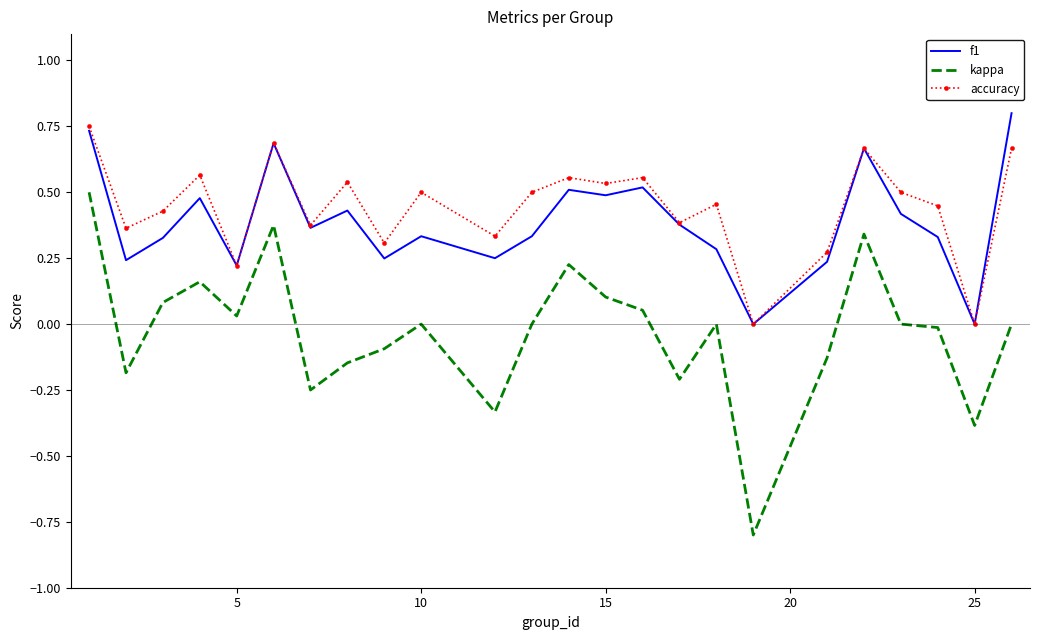

Which series has the largest range (max minus min)?

kappa